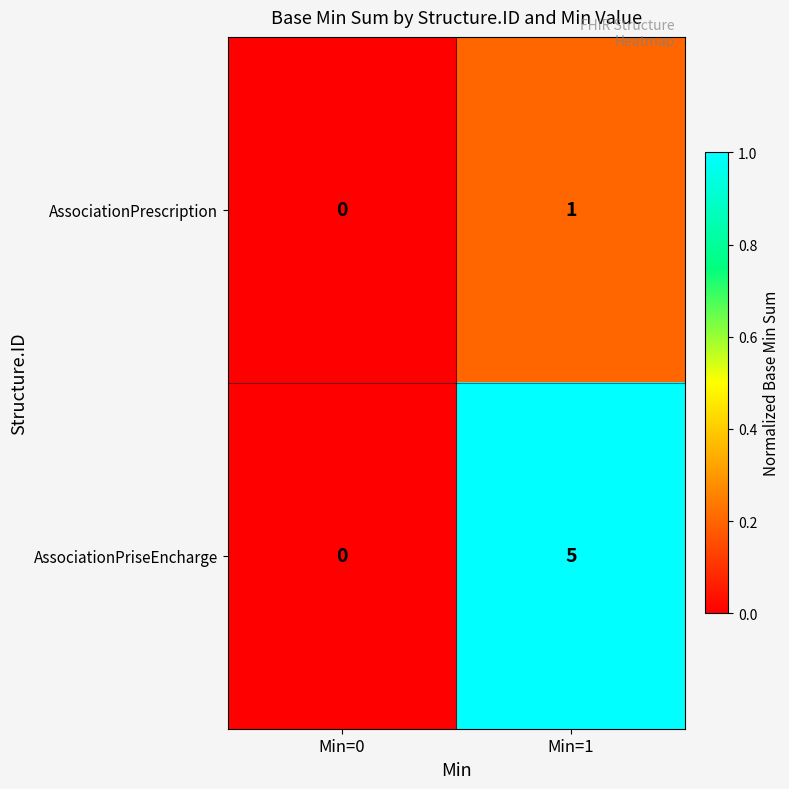

What is the difference between the AssociationPriseEncharge values at Min=1 and Min=0?

5